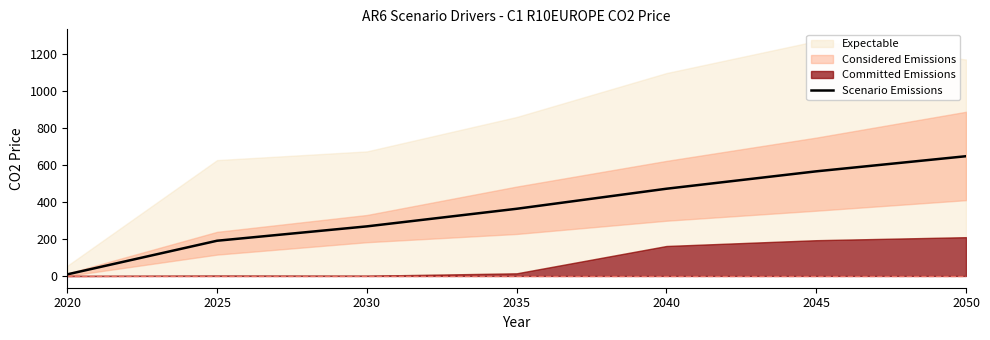

Reading left to right, list all the values displayed in this chart.

2020=8.7	2025=190.5	2030=268.2	2035=363.3	2040=471.6	2045=565.7	2050=647.4